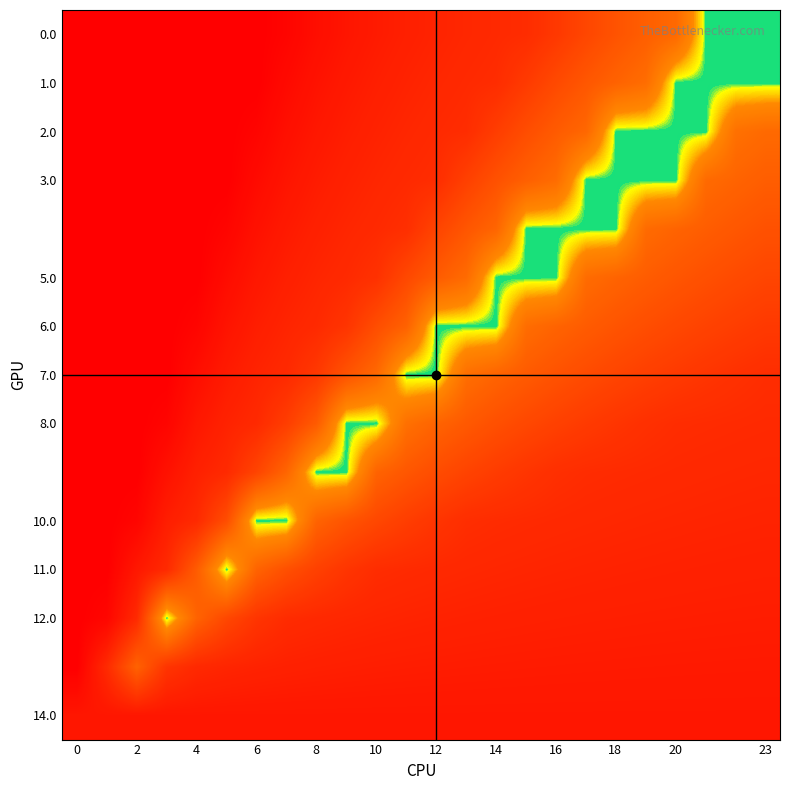

What is the minimum value shown in the chart?

0.3